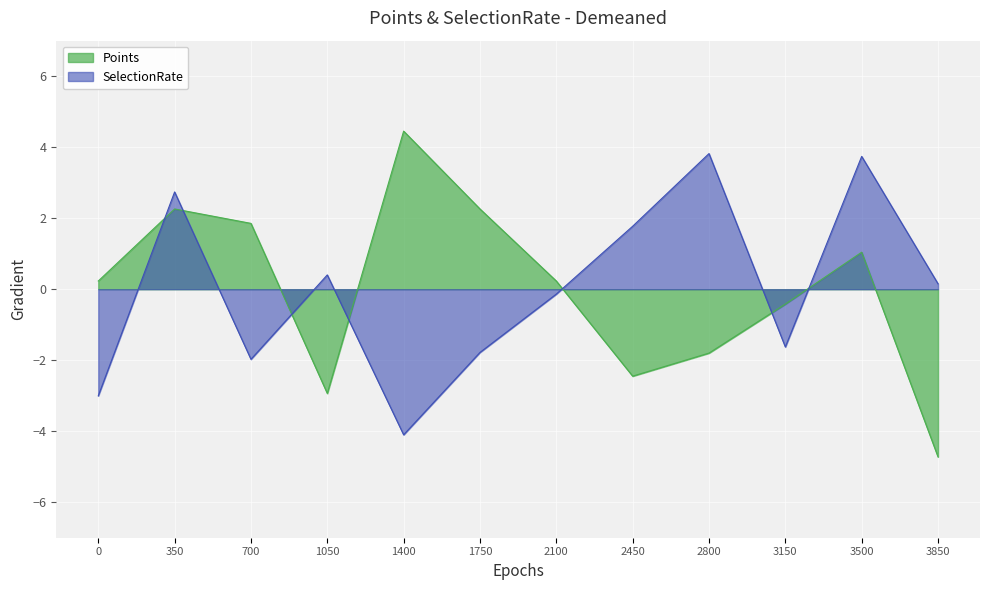

Is it true that Points equals -4.7 at 3850?

True